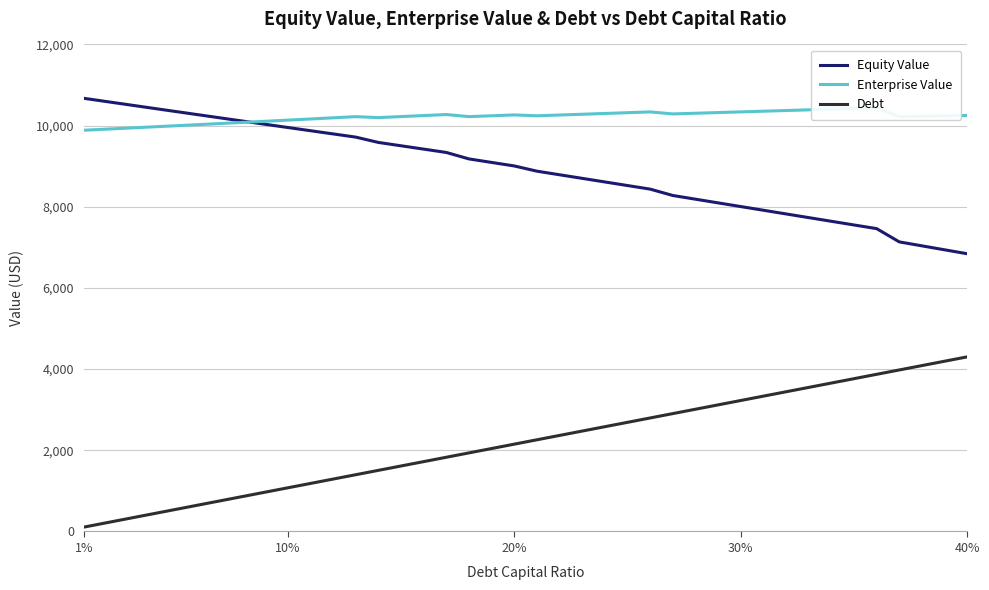

What is the difference between the maximum and minimum values in the Debt series?

4195.0